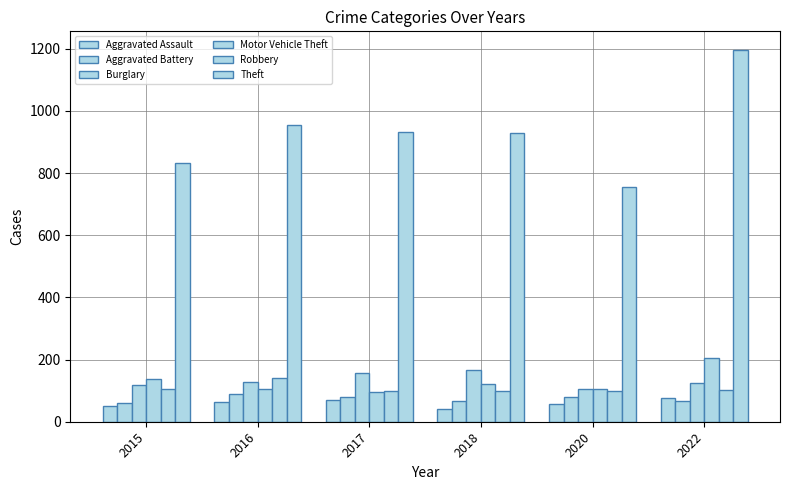

Count the number of data series in this chart.

6